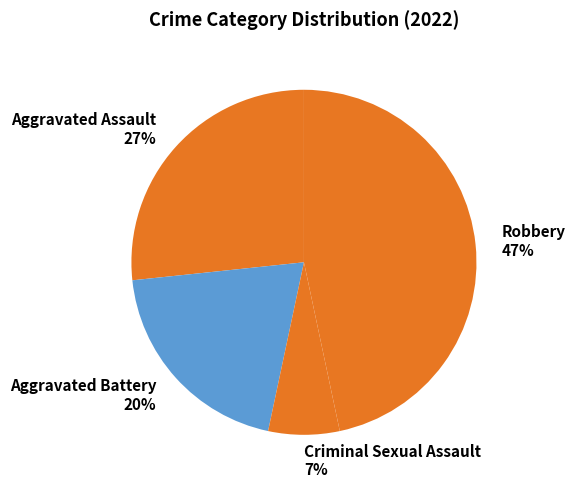

Rank the categories by value from highest to lowest.

Robbery, Aggravated Assault, Aggravated Battery, Criminal Sexual Assault